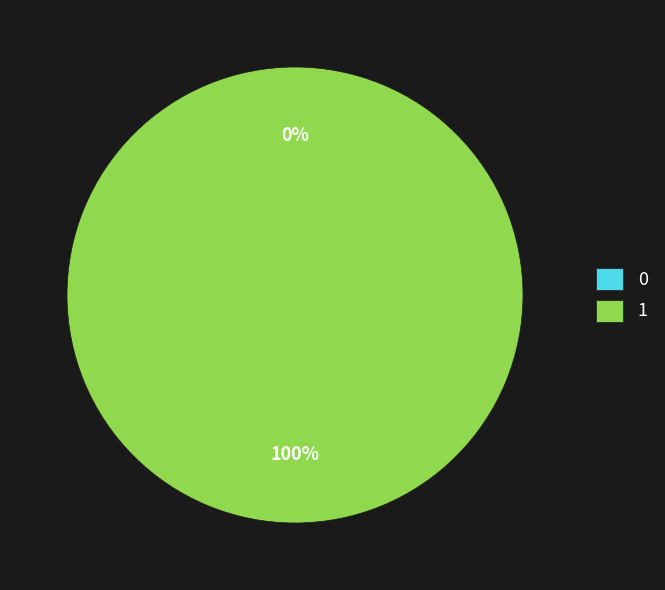

Combined, do 0 and 1 account for over 50%?

Yes